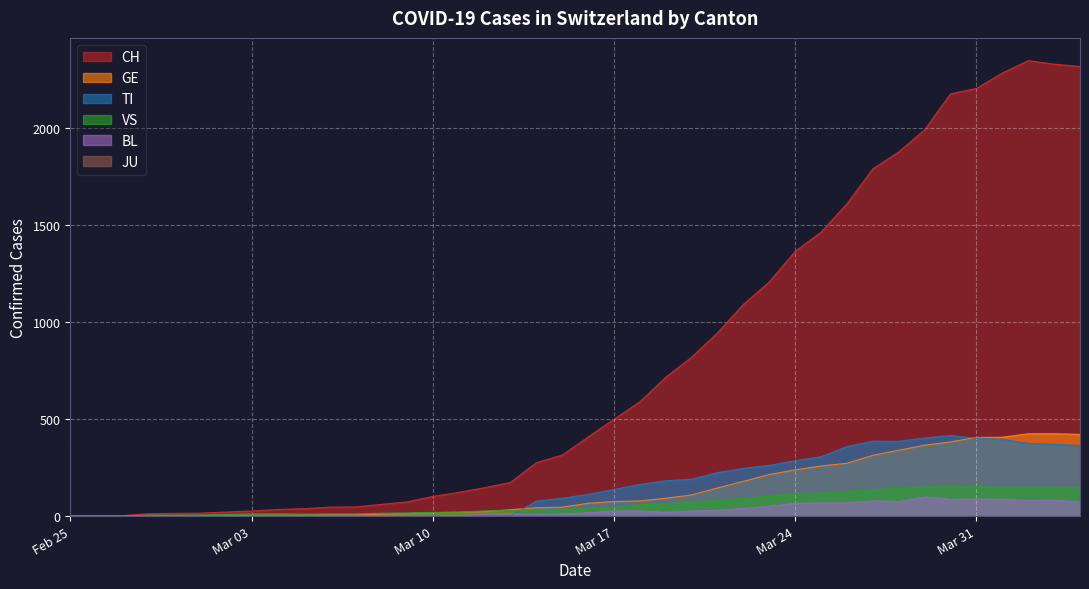

How many interior local valleys does the TI series have?

1